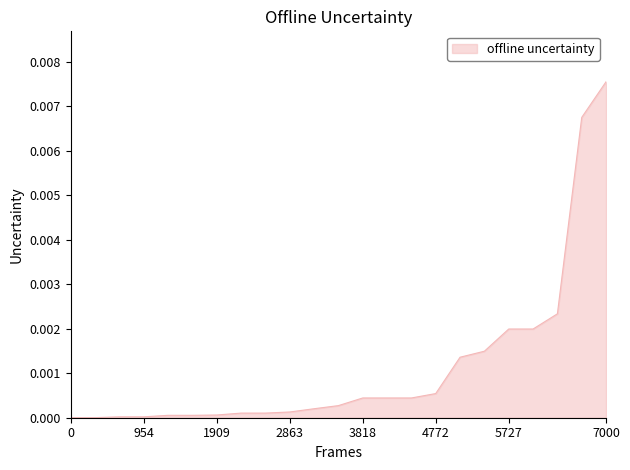

The value at 1909 is 0.0. True or false?

True